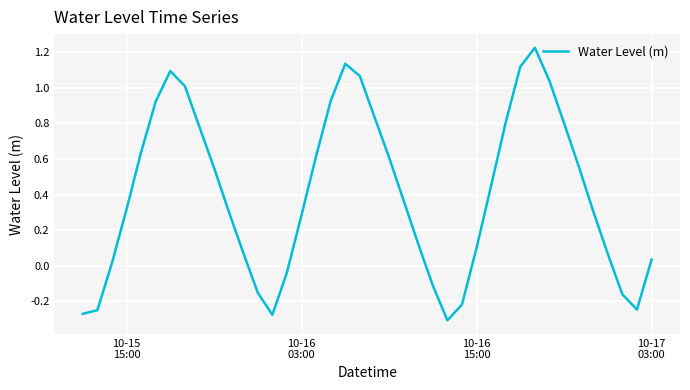

What is the difference between the maximum and minimum values?

1.5